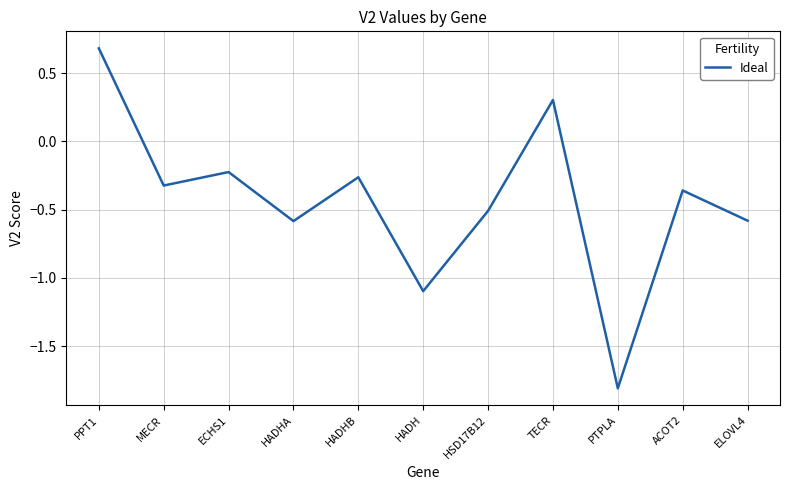

What is the difference between the maximum and minimum values?

2.5